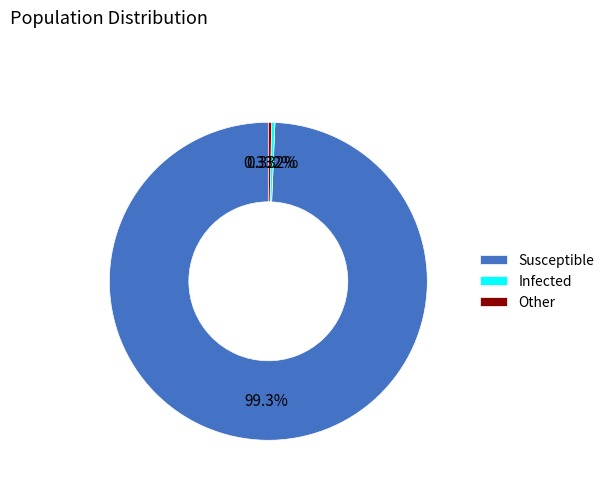

Which category accounts for the majority?

Susceptible